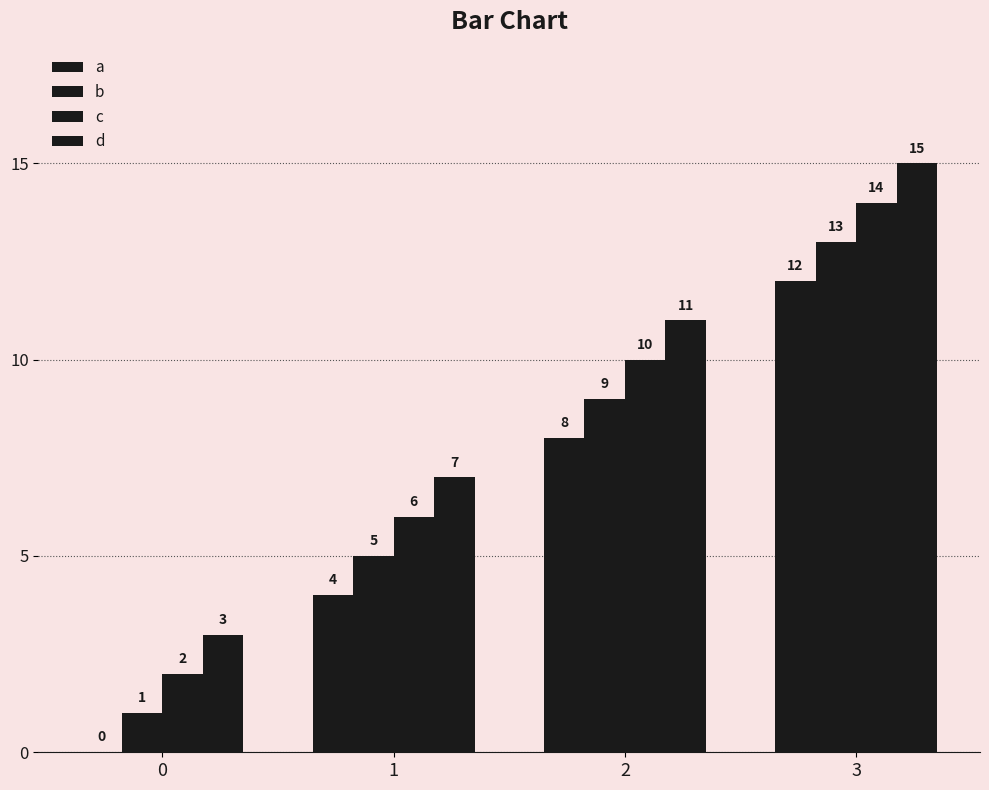

What is the value of the a bar at the 3rd from the left?

8